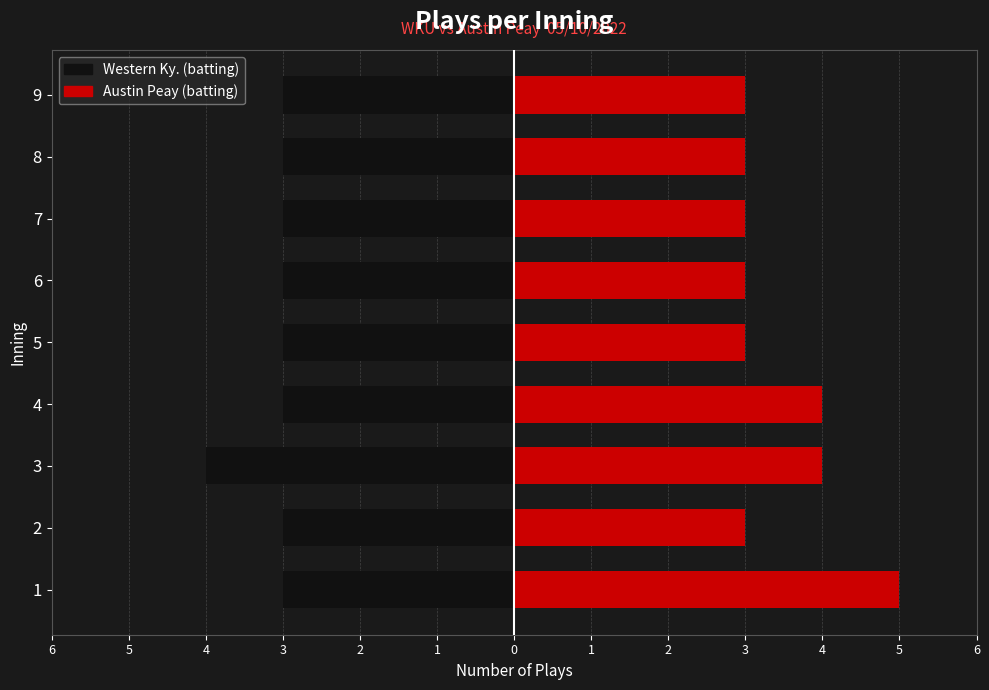

Rank the series at 6 from highest to lowest value.

Austin Peay (batting), Western Ky. (batting)